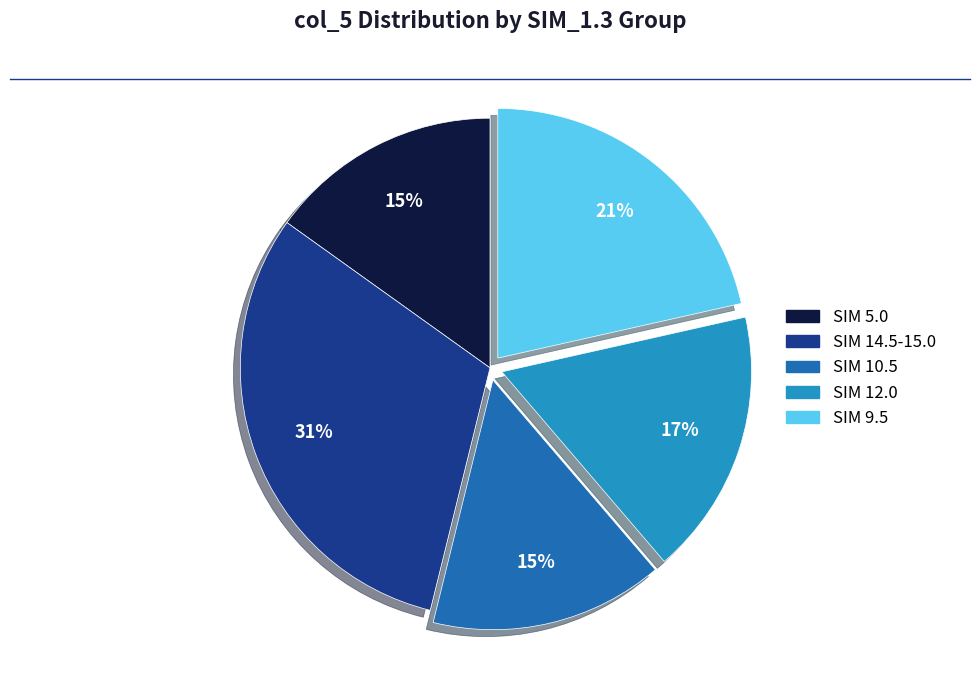

Is there any slice that represents more than half of the pie?

No